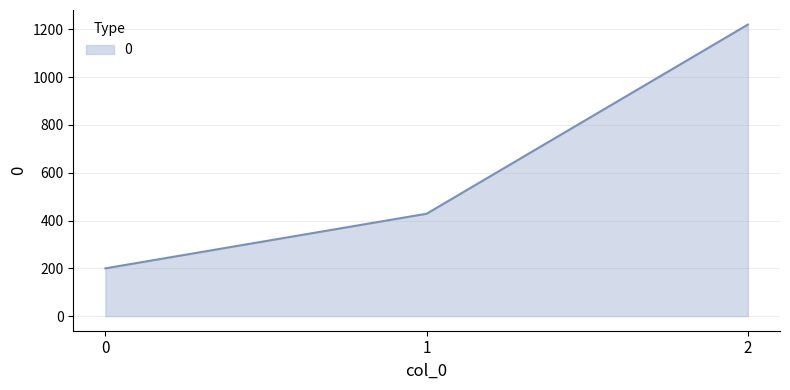

Where is the data nearest to the value 710?

1